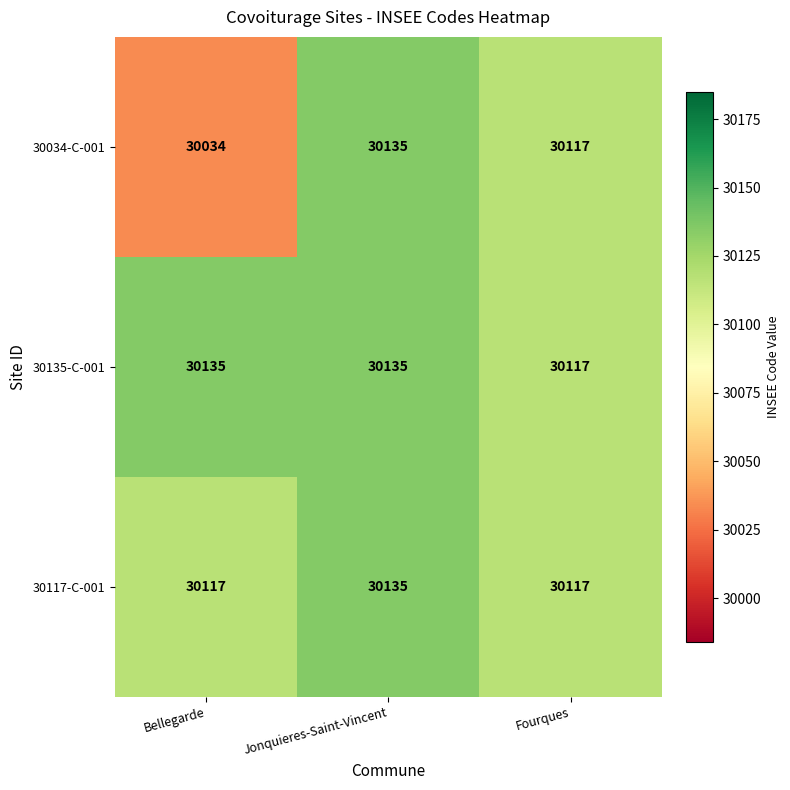

Count the number of categories in the chart.

3